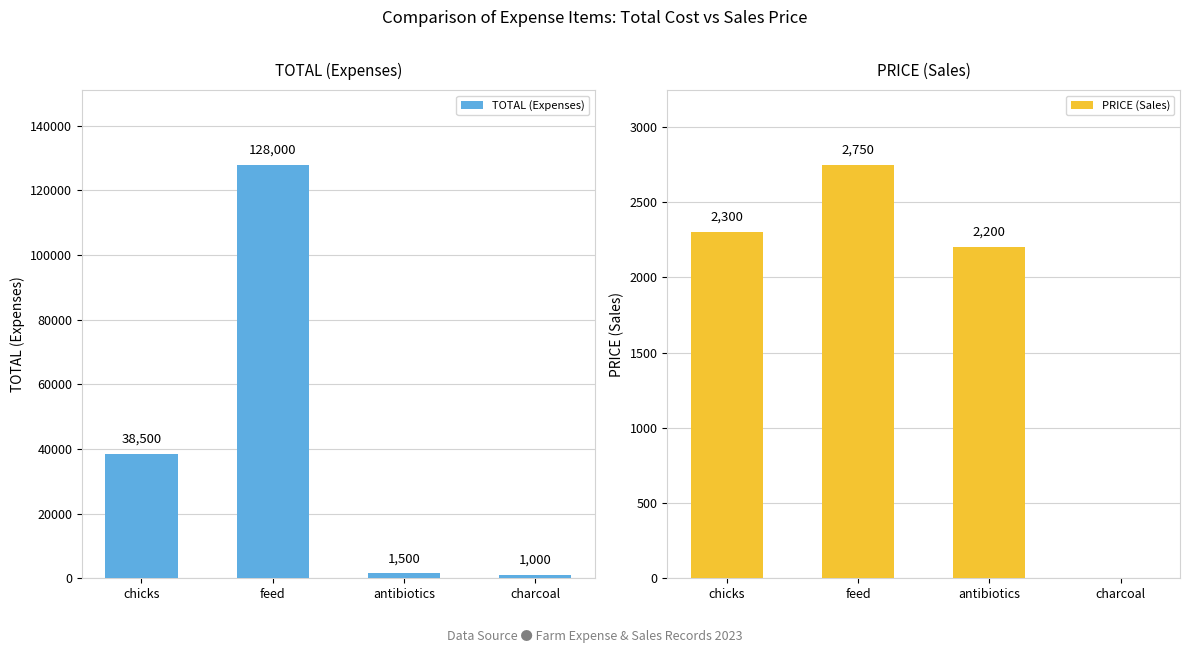

Reading left to right, transcribe all the data shown in this chart.

TOTAL (Expenses): 38500	128000	1500	1000
PRICE (Sales): 2300	2750	2200	0